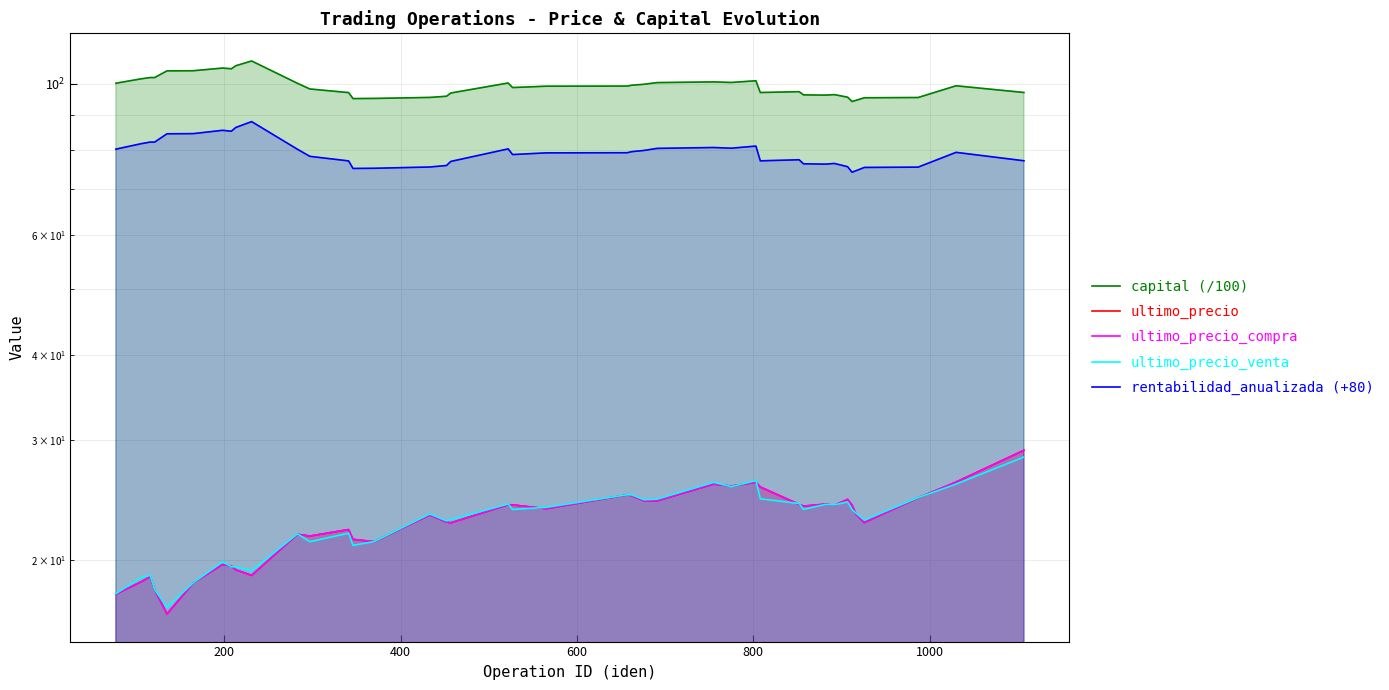

Is it true that capital (/100) equals 139.6 at 12?

False